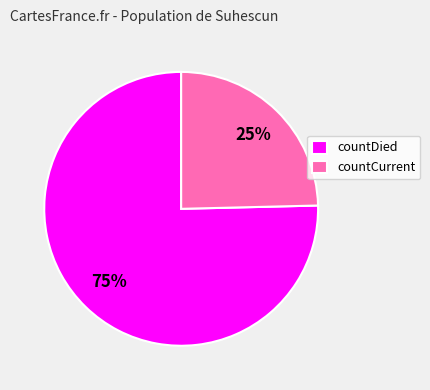

What is the majority slice?

countDied